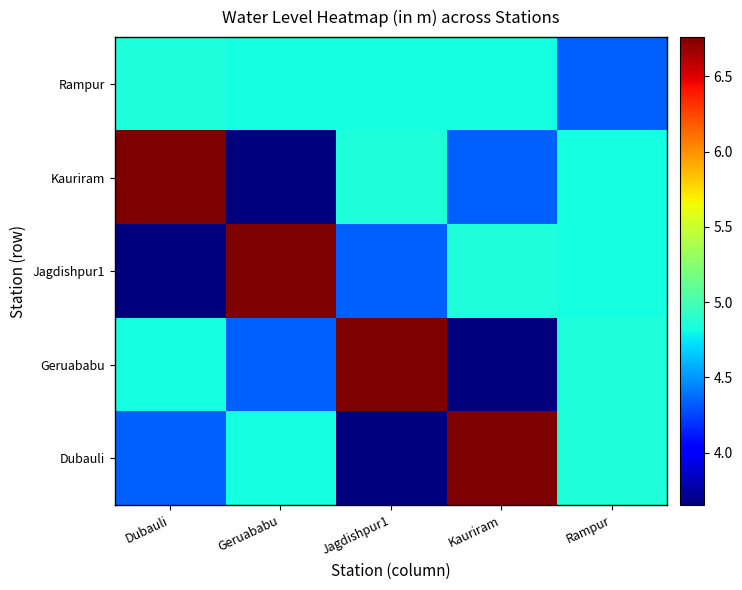

Reading left to right, extract all data points from this chart.

Dubauli: Dubauli=4.3	Geruababu=4.8	Jagdishpur1=3.6	Kauriram=6.8	Rampur=4.8
Geruababu: Dubauli=4.8	Geruababu=4.3	Jagdishpur1=6.8	Kauriram=3.6	Rampur=4.8
Jagdishpur1: Dubauli=3.6	Geruababu=6.8	Jagdishpur1=4.3	Kauriram=4.8	Rampur=4.8
Kauriram: Dubauli=6.8	Geruababu=3.6	Jagdishpur1=4.8	Kauriram=4.3	Rampur=4.8
Rampur: Dubauli=4.8	Geruababu=4.8	Jagdishpur1=4.8	Kauriram=4.8	Rampur=4.3